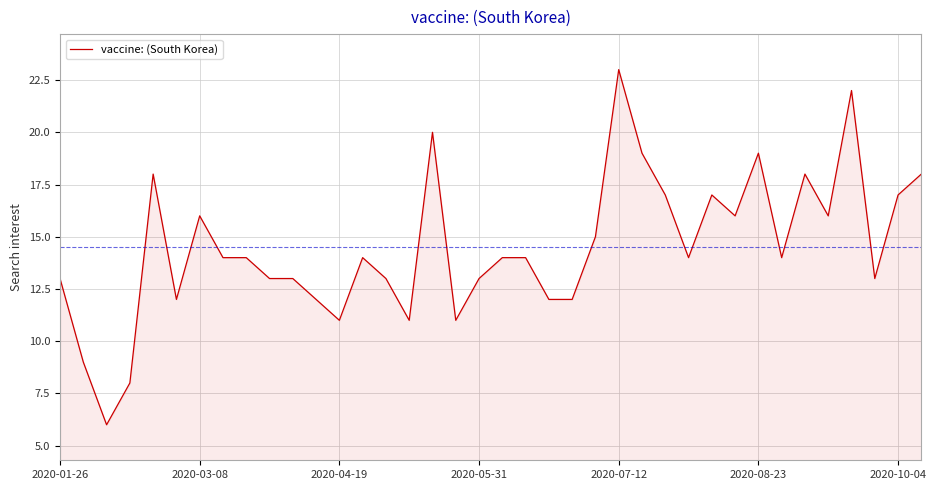

True or false: the data has more than 1 interior local peaks.

True